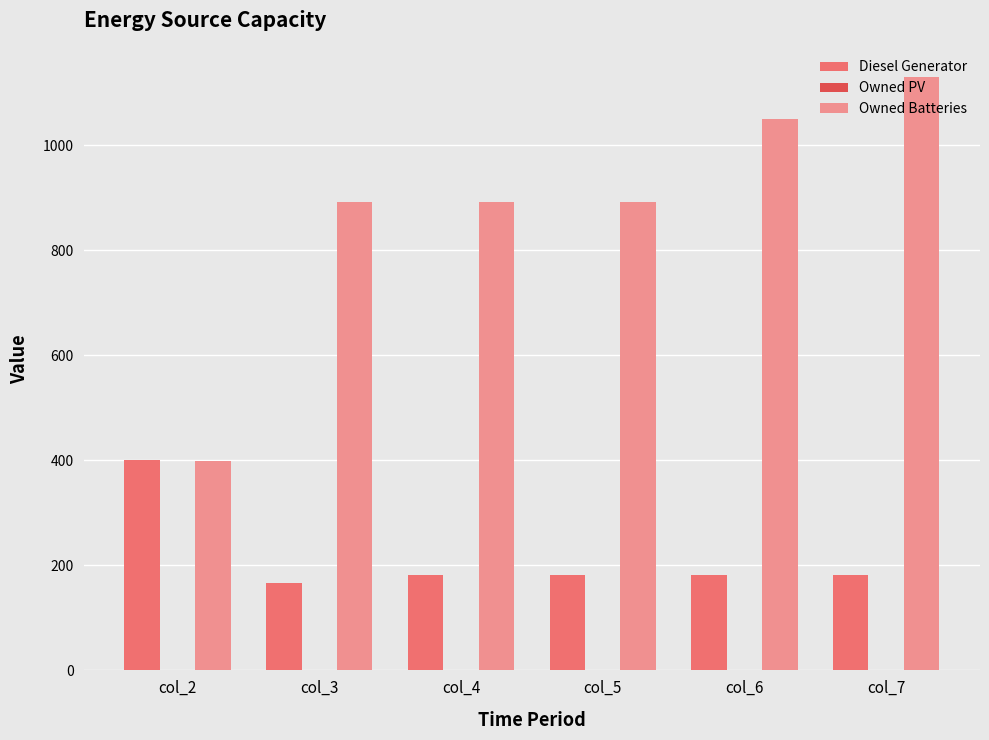

Which category has the lowest value in the Diesel Generator series?

col_3